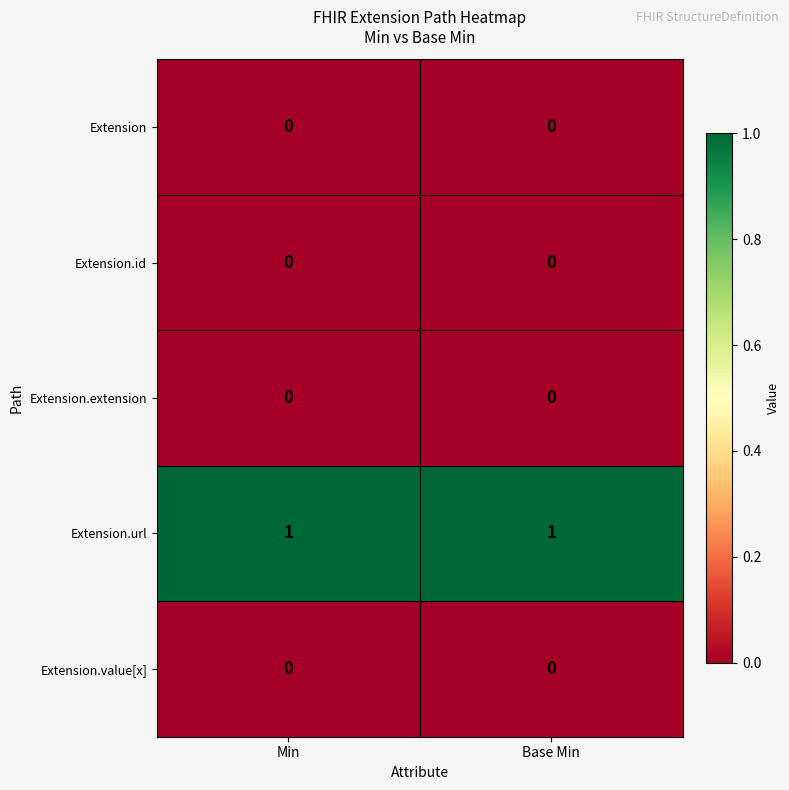

The value of Extension at Min is 0. True or false?

True